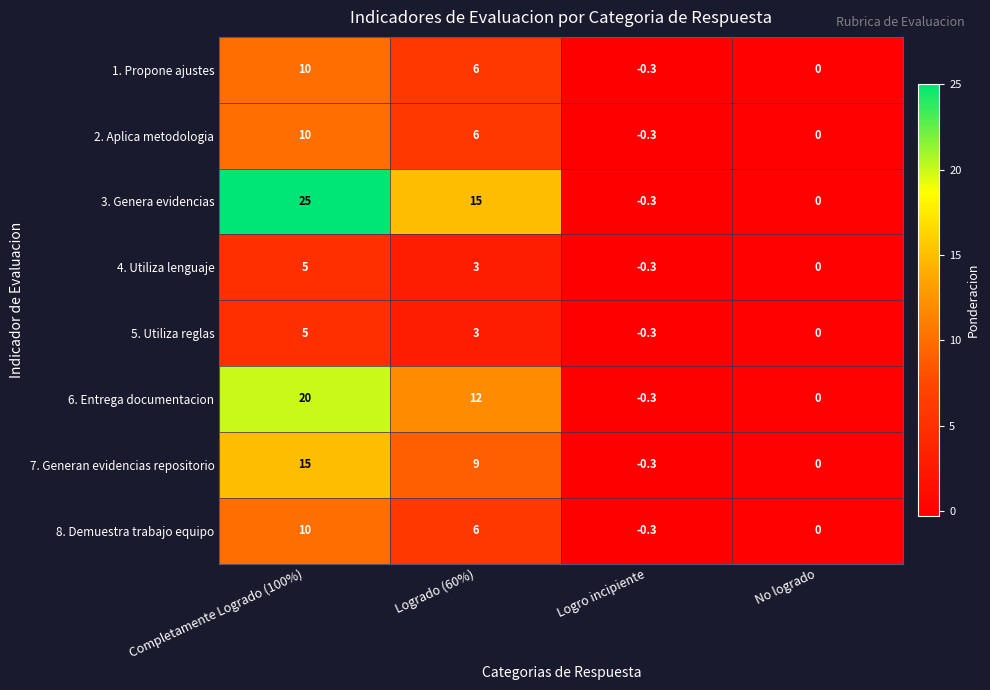

Where does the 7. Generan evidencias repositorio series first go above 9?

Completamente Logrado (100%)